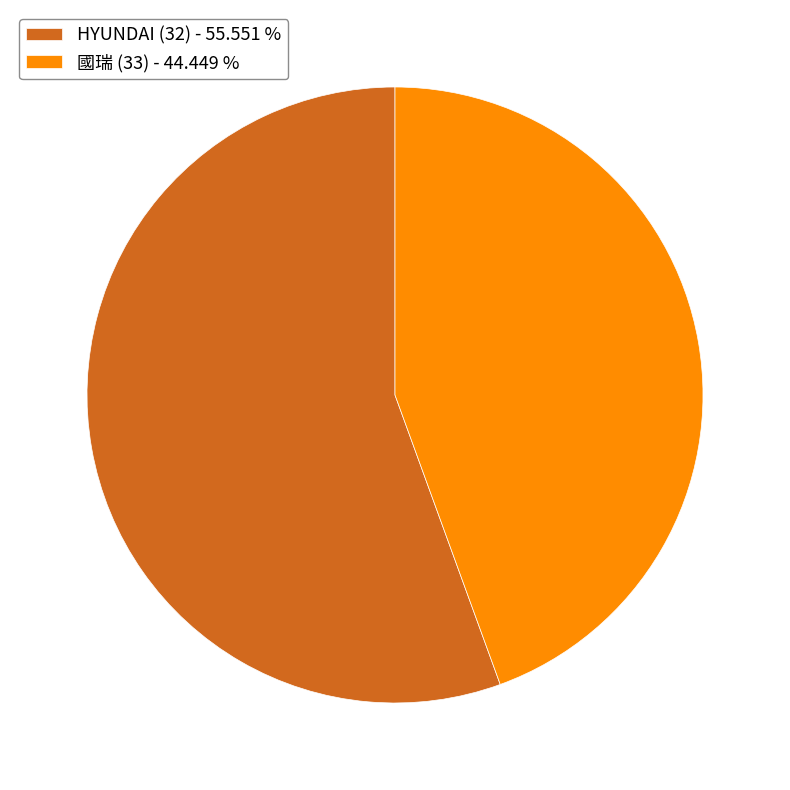

Combined, do 國瑞 (33) - 44.449 % and HYUNDAI (32) - 55.551 % account for over 50%?

Yes